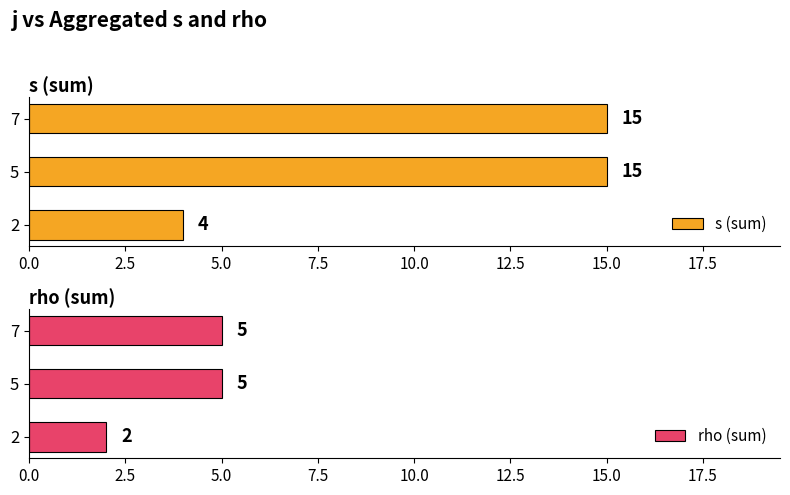

What is the difference between the maximum and minimum values in the s (sum) series?

11